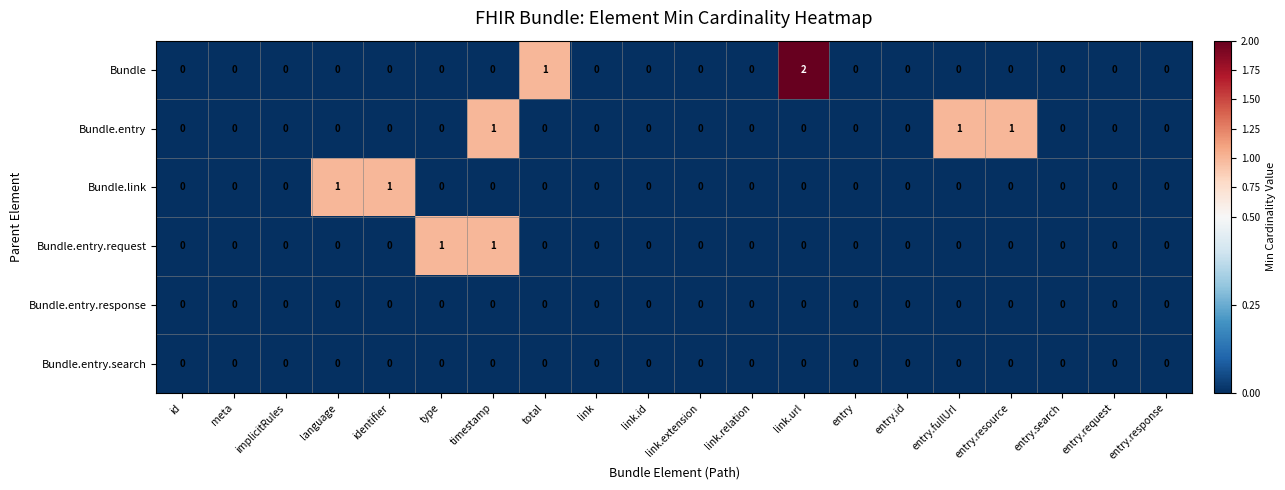

What is the greatest value displayed?

2